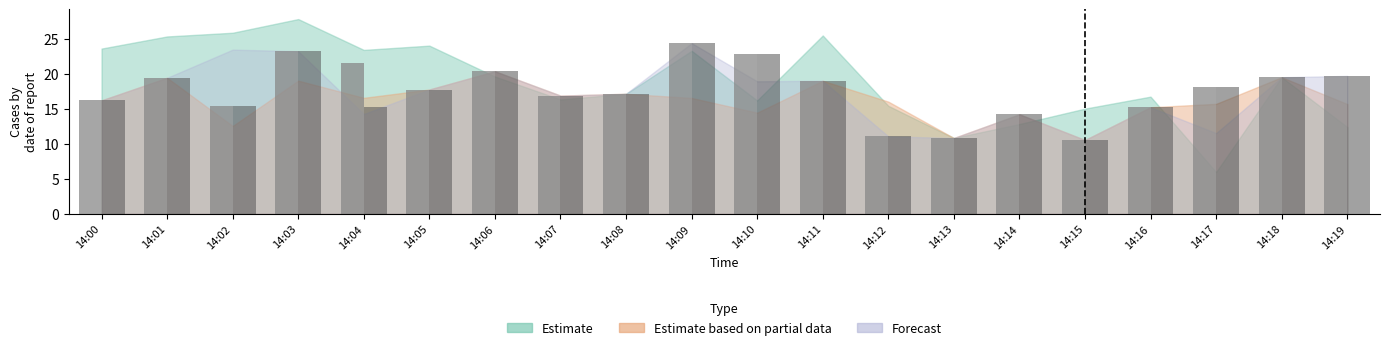

Which label corresponds to the largest value in the chart?

14:09